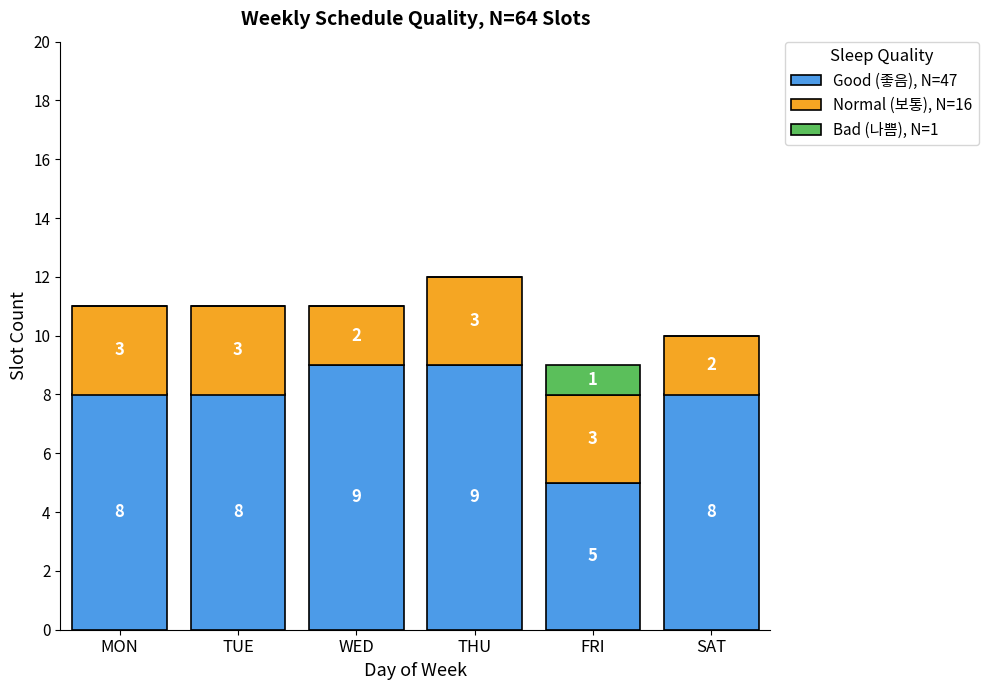

What is the sum of all Good (좋음), N=47 values?

47